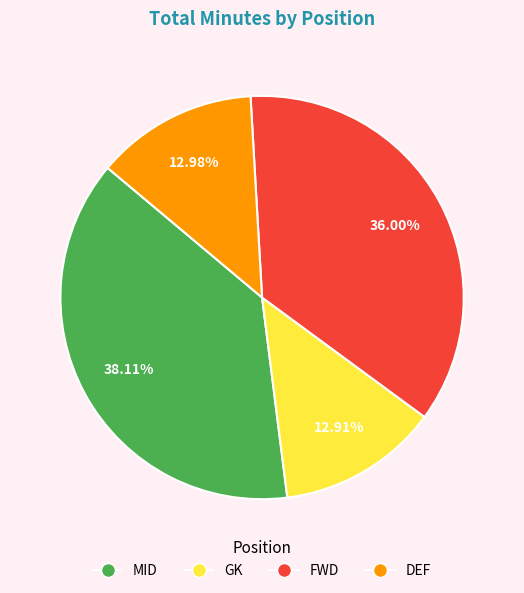

To the nearest percent, what is the difference between the largest and smallest slice percentages?

25%